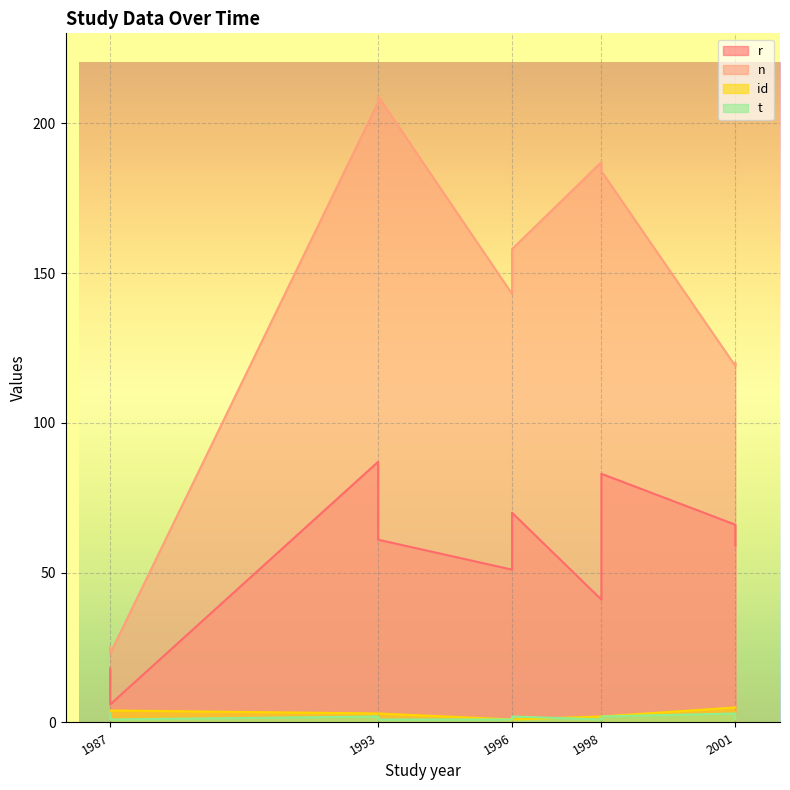

At which label is id closest to 3?

1993